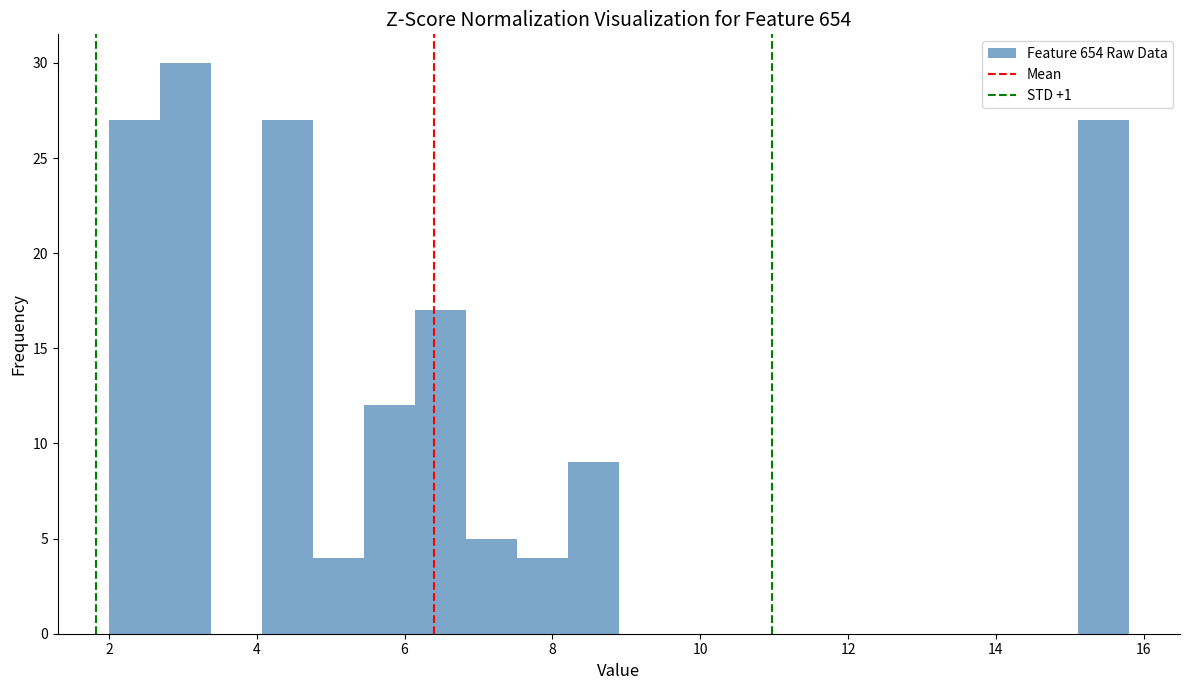

Around what value on the x-axis is the tallest bar? Give the approximate position of its centre, as read against the axis.

3.0